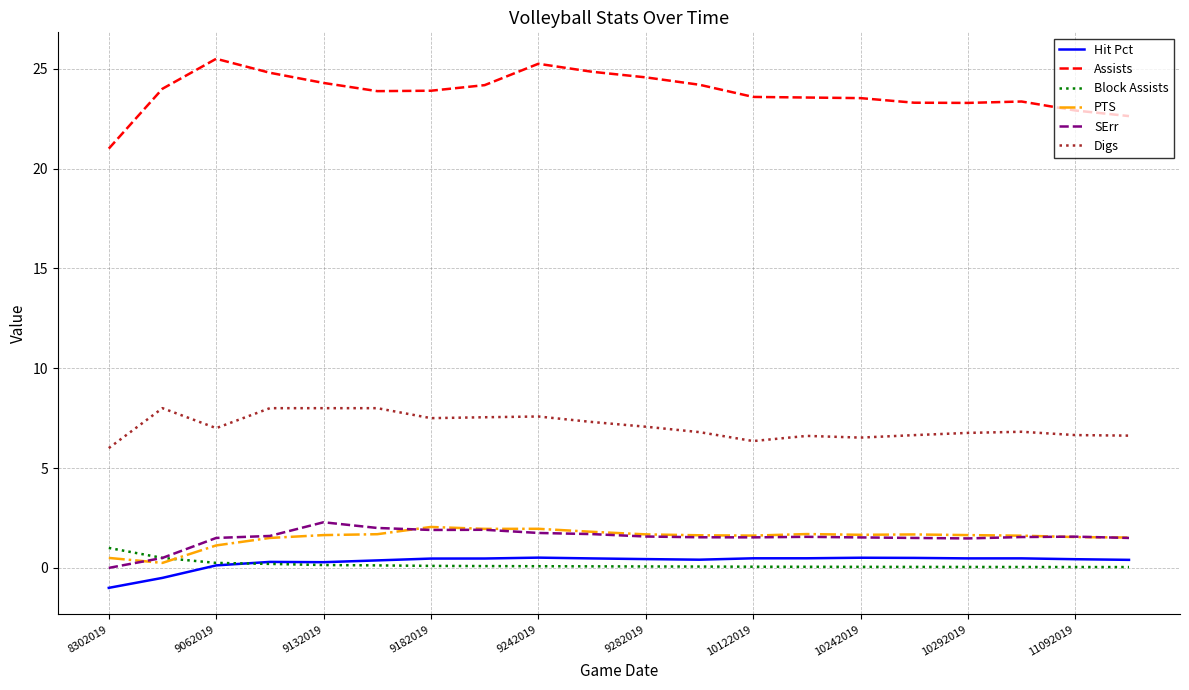

Which series has the largest total across all categories?

Assists